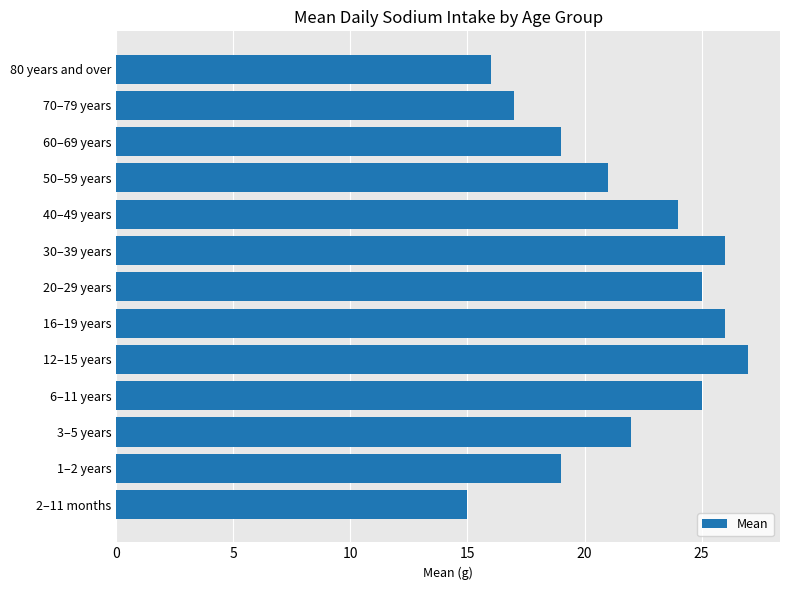

How many values are below 22?

6